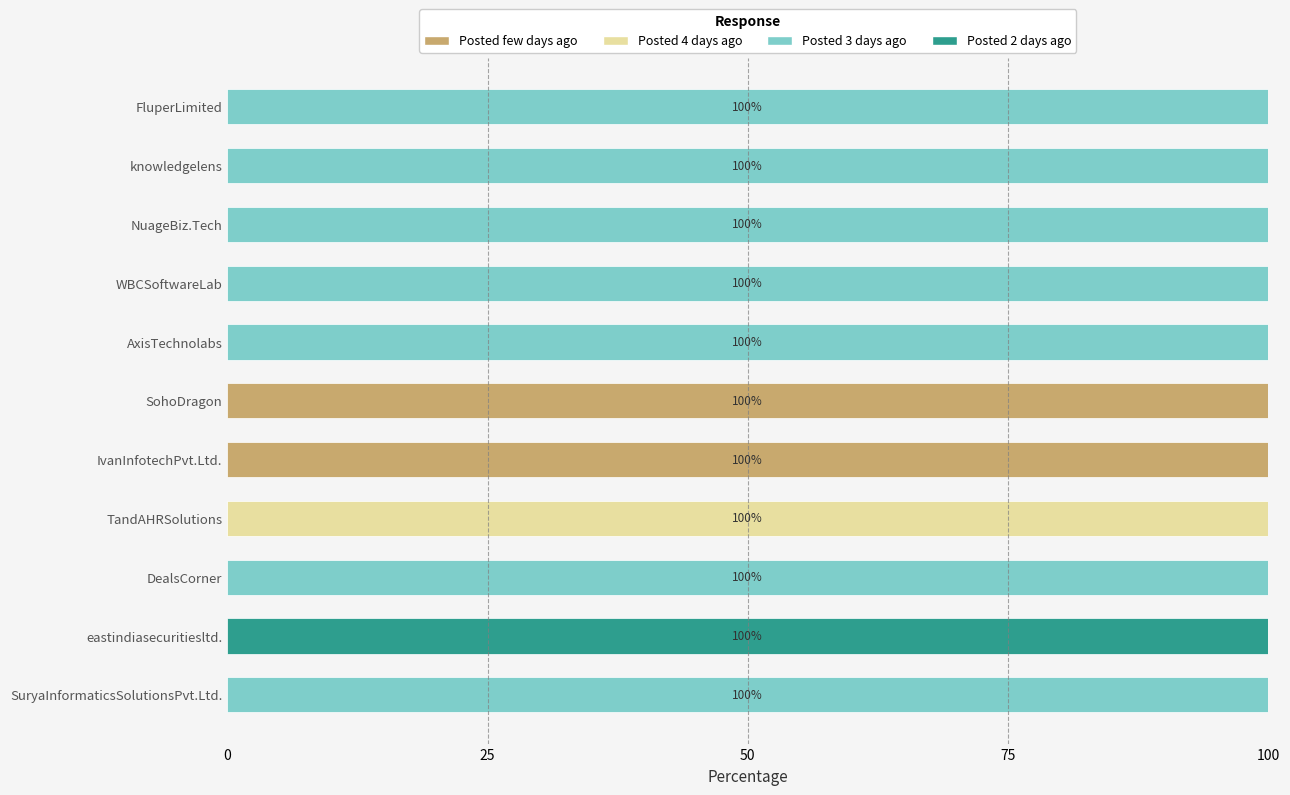

How many categories are shown in the chart?

11